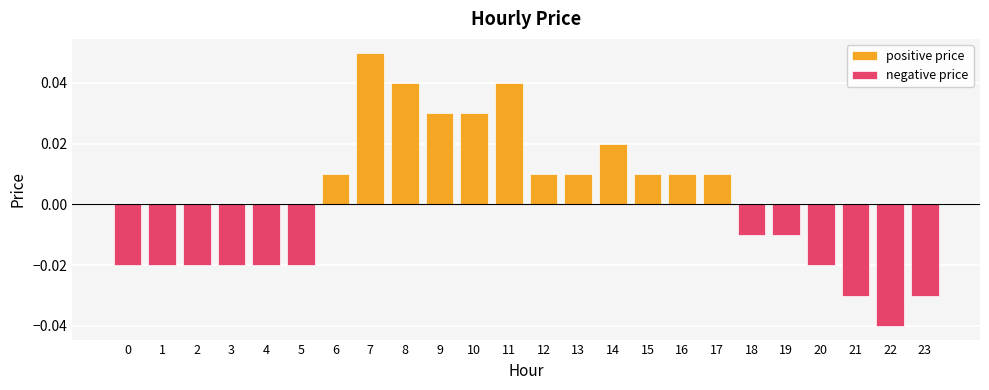

List the labels in order of negative price value, largest first.

6, 7, 8, 9, 10, 11, 12, 13, 14, 15, 16, 17, 18, 19, 0, 1, 2, 3, 4, 5, 20, 21, 23, 22